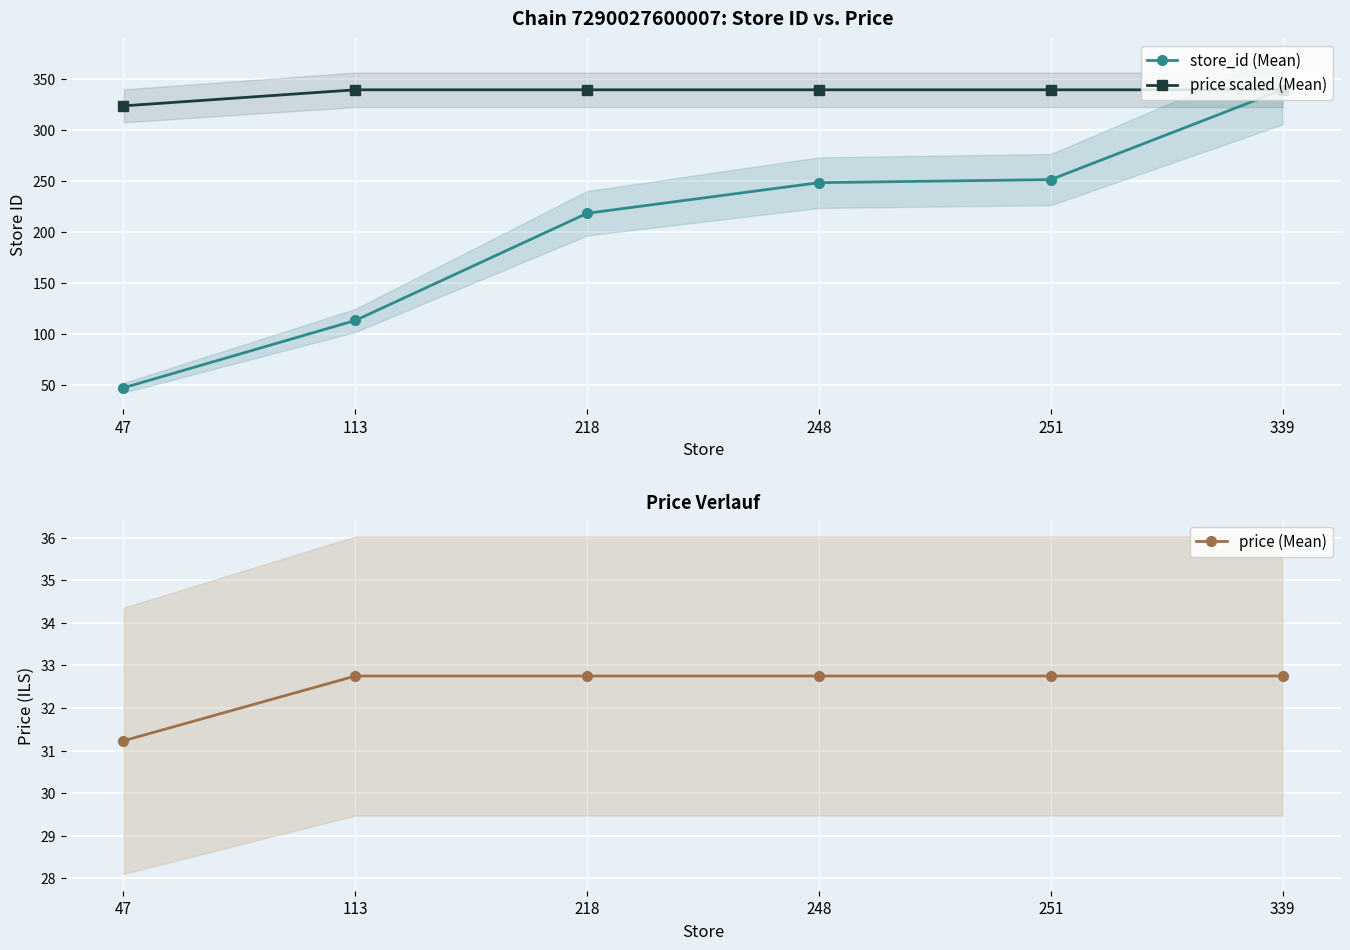

What is the difference between the maximum and minimum values in the price scaled (Mean) series?

15.7